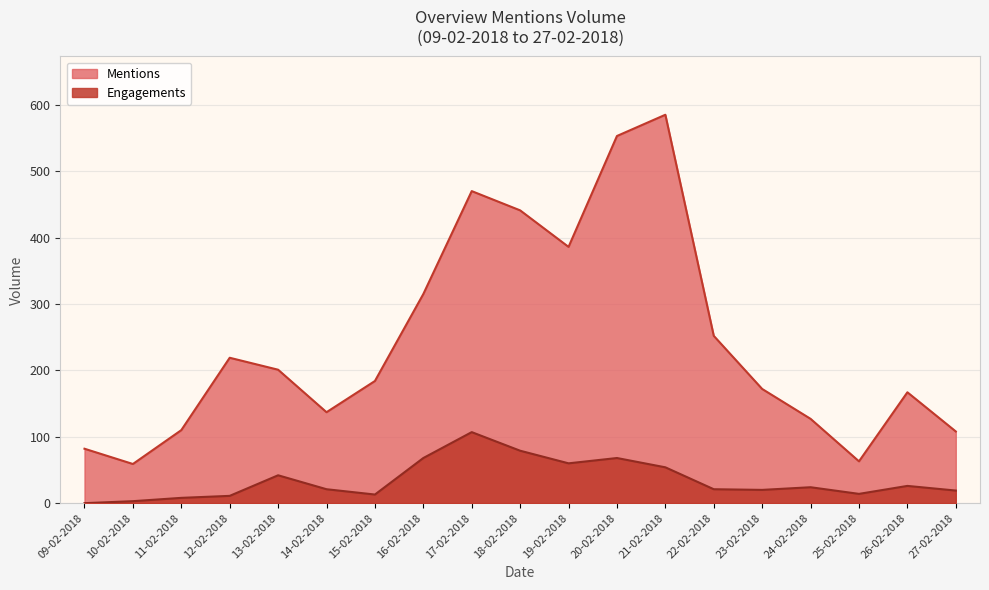

What position from the right is 13-02-2018?

15